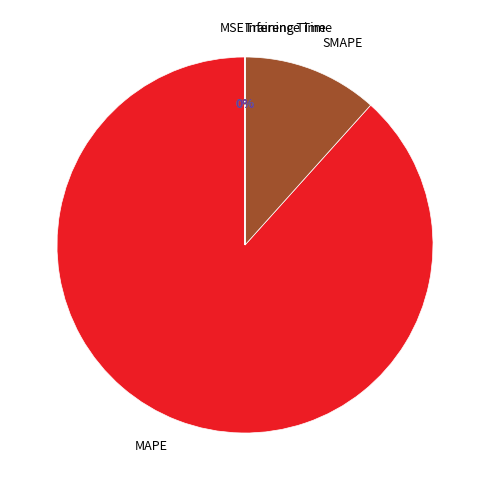

The SMAPE slice represents 12% of the pie. True or false?

True